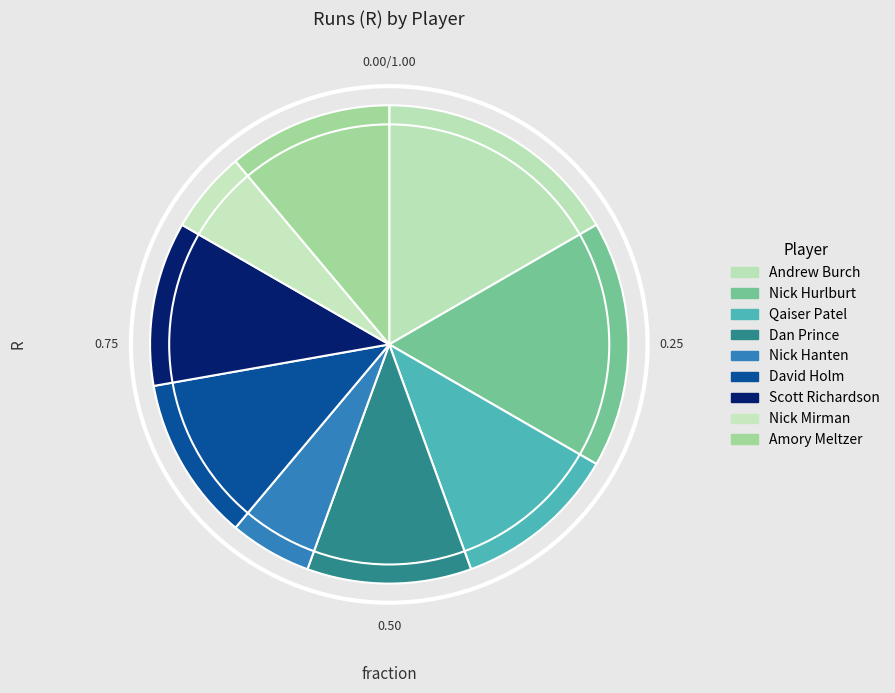

Does any single category account for the majority?

No